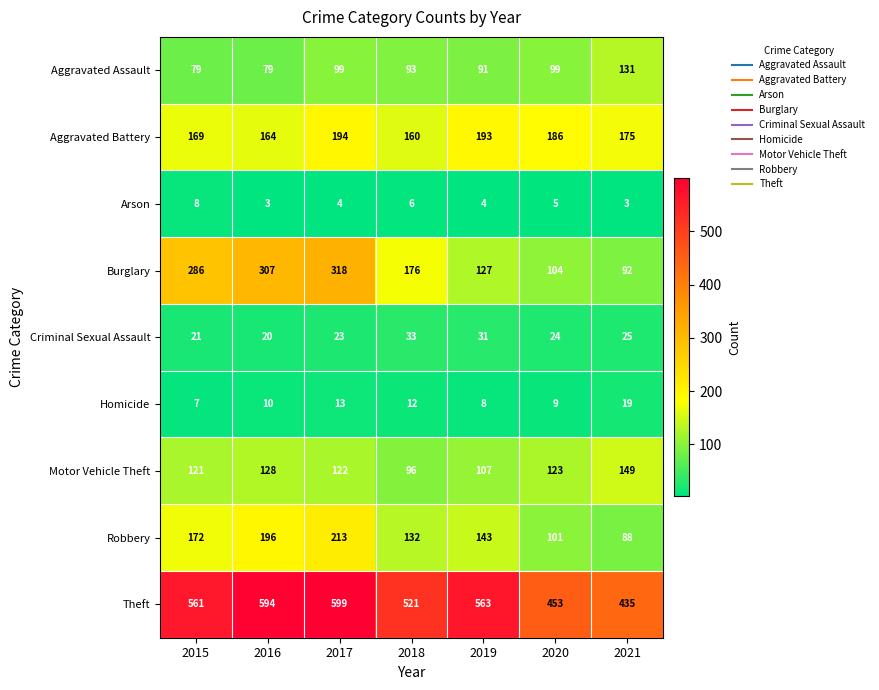

Is it true that Criminal Sexual Assault equals 35 at 2017?

False